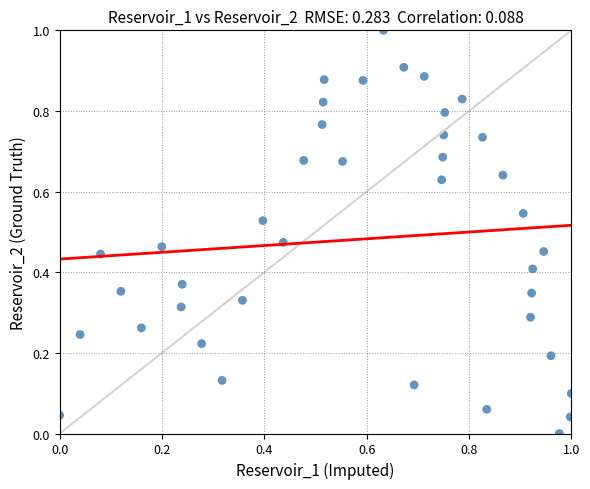

What is the range of Y values (max minus min)?

1.0